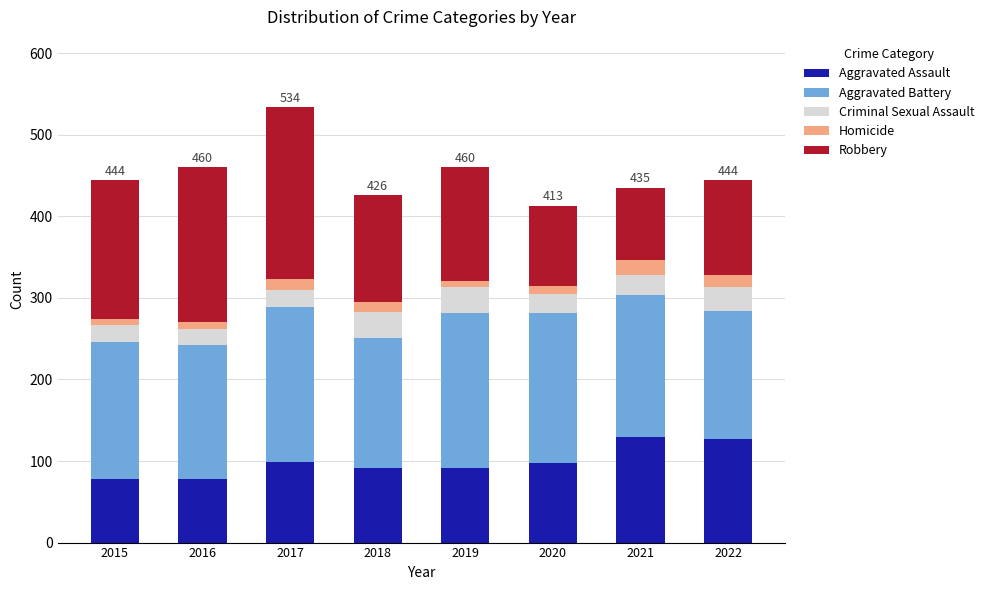

What is the total value across all series at 2022?

444